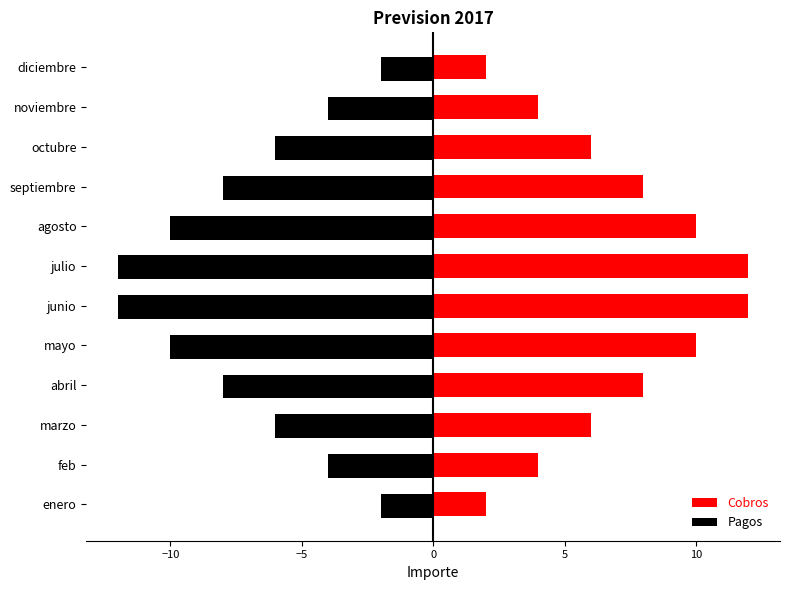

Rank the series by their average value, from lowest to highest.

Pagos, Cobros